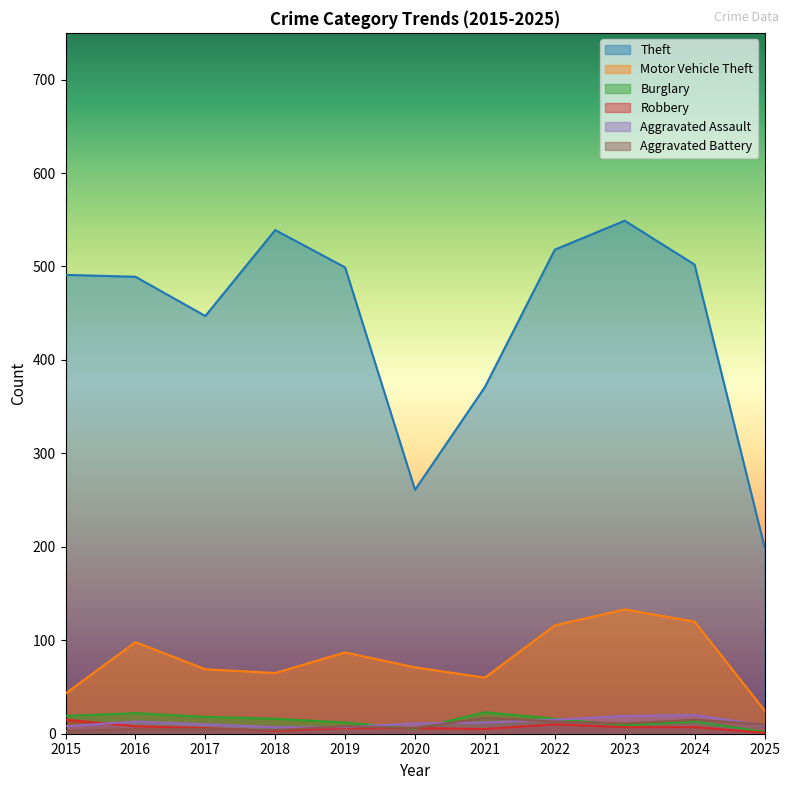

Is it true that Aggravated Assault equals 10 at 2017?

True